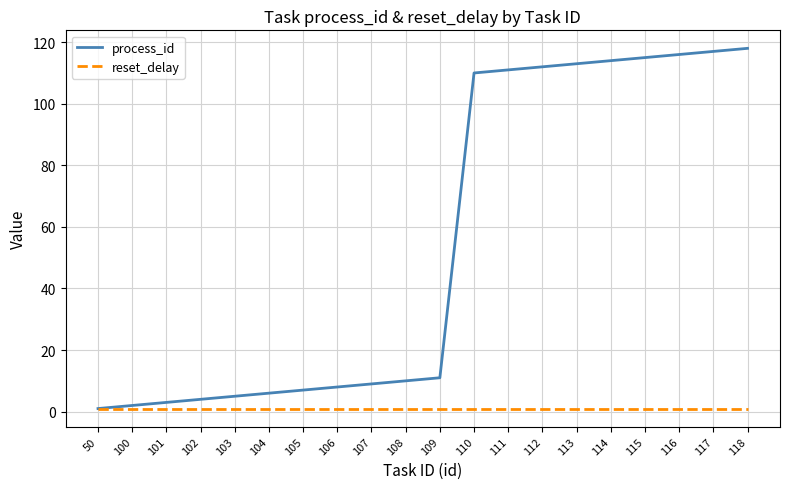

Which series has the widest spread of values?

process_id